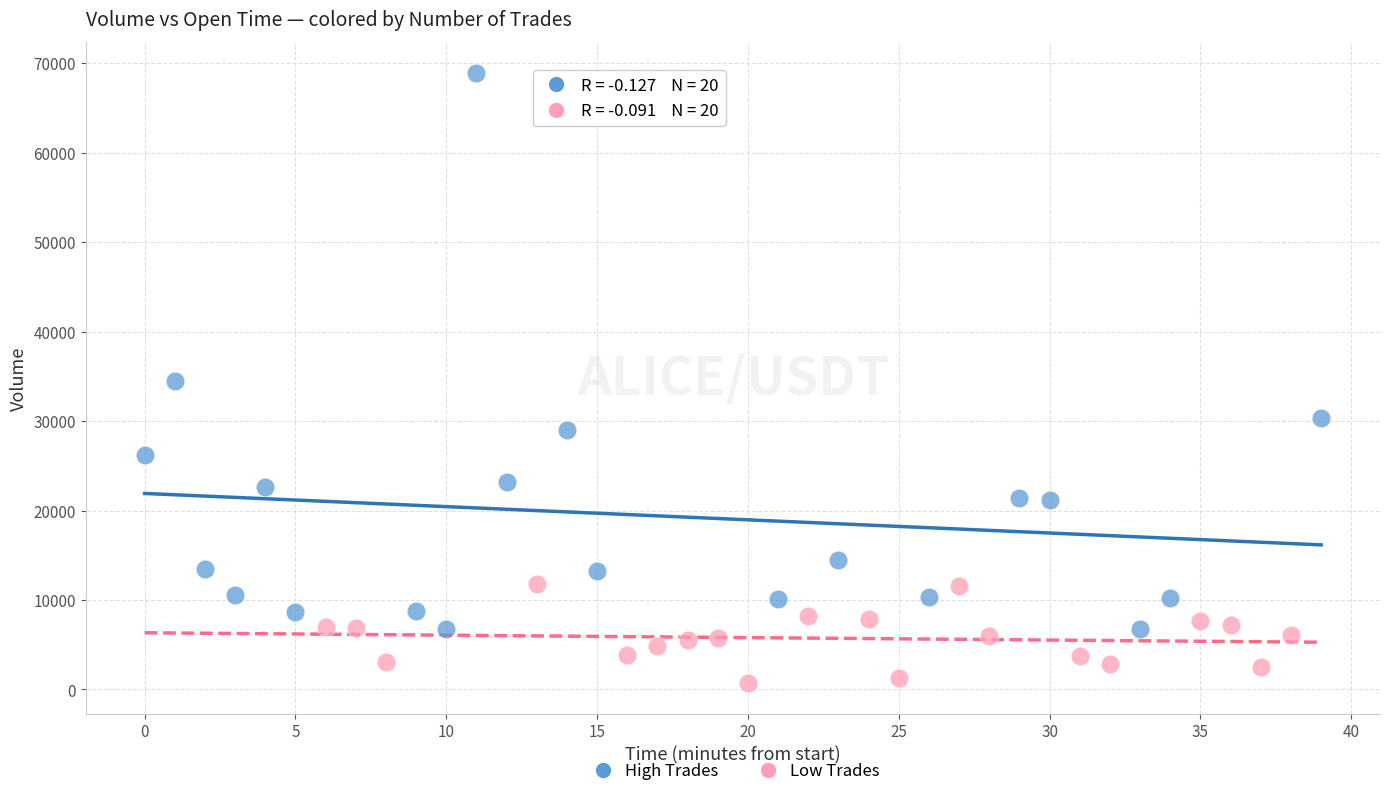

Which series reaches the maximum Y coordinate?

High Trades